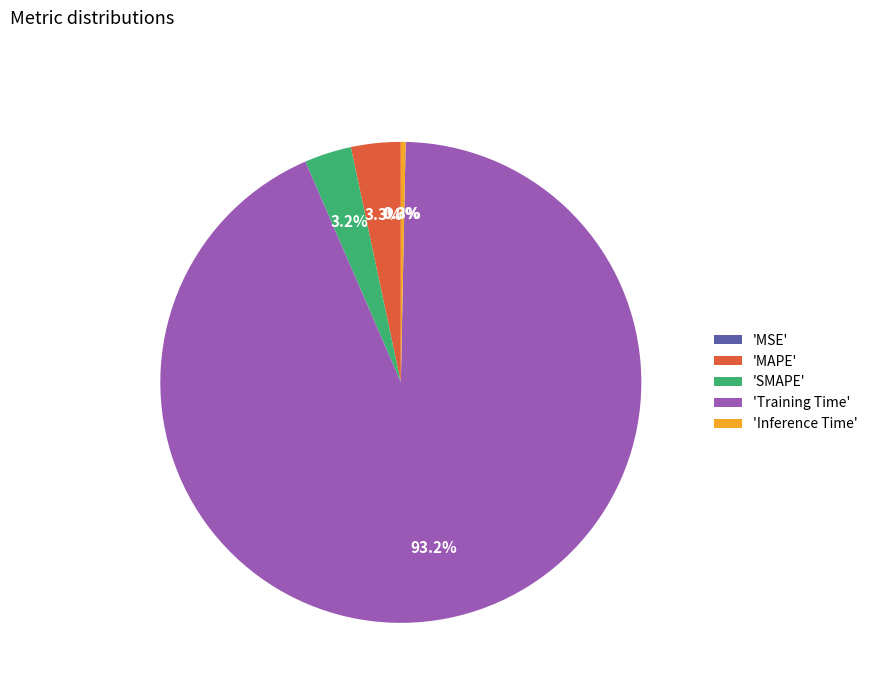

Which category has the biggest portion of the pie?

'Training Time'